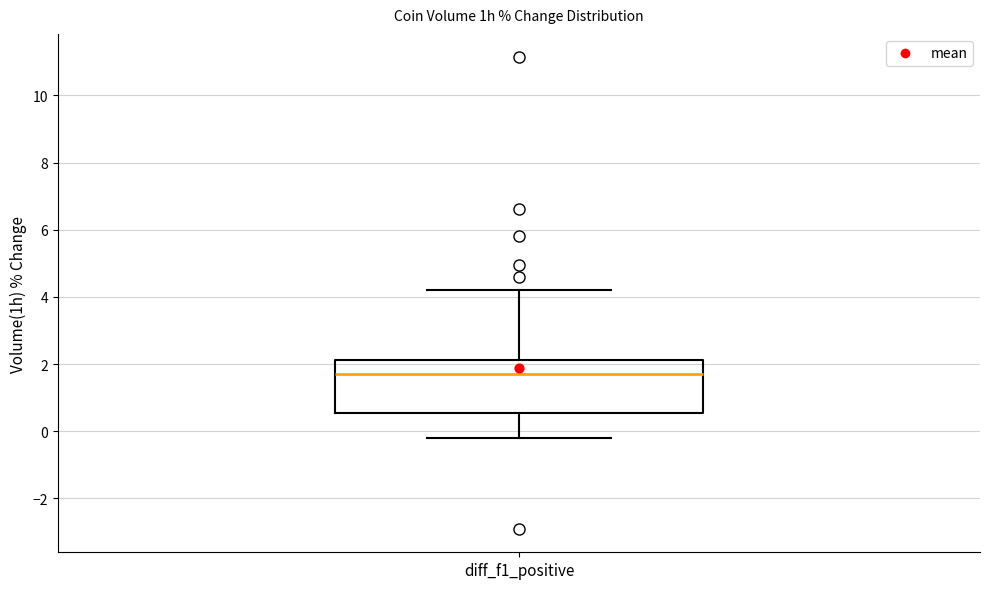

Transcribe this box plot: give where the median line is, the range the box spans, and where the two whiskers end, as read against the y-axis. The values are not printed on the chart, so give them approximately, as read against the axis.

median 1.8, box 0.6 to 2.2, whiskers -0.2 to 4.2